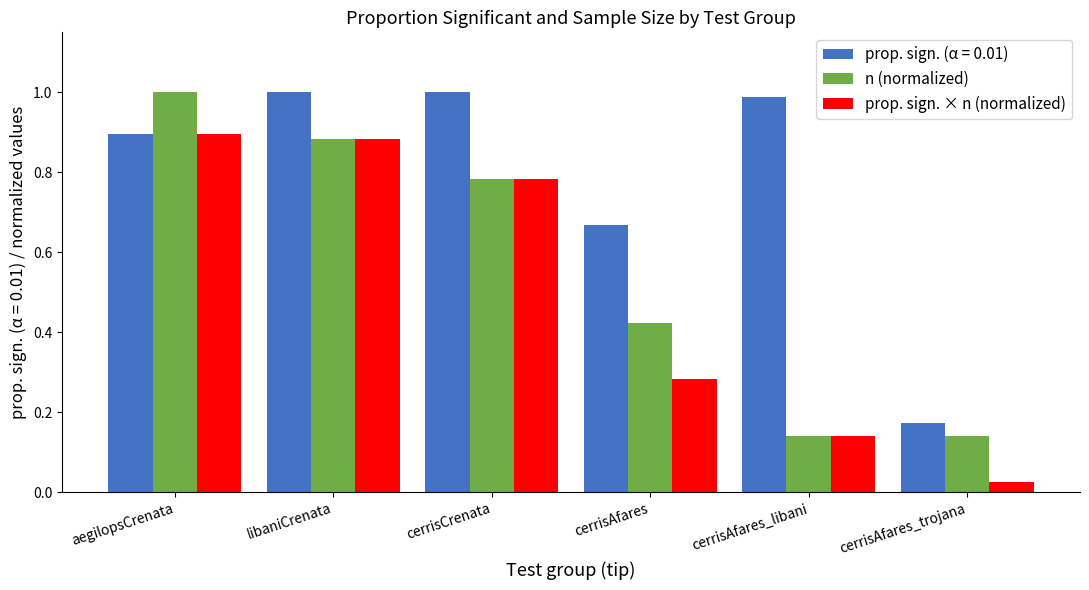

What is the average value of the prop. sign. × n (normalized) series?

0.5